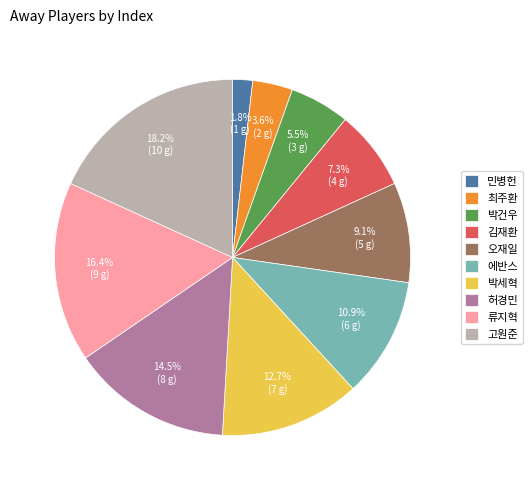

Is it true that 오재일 is 3% of the pie?

False